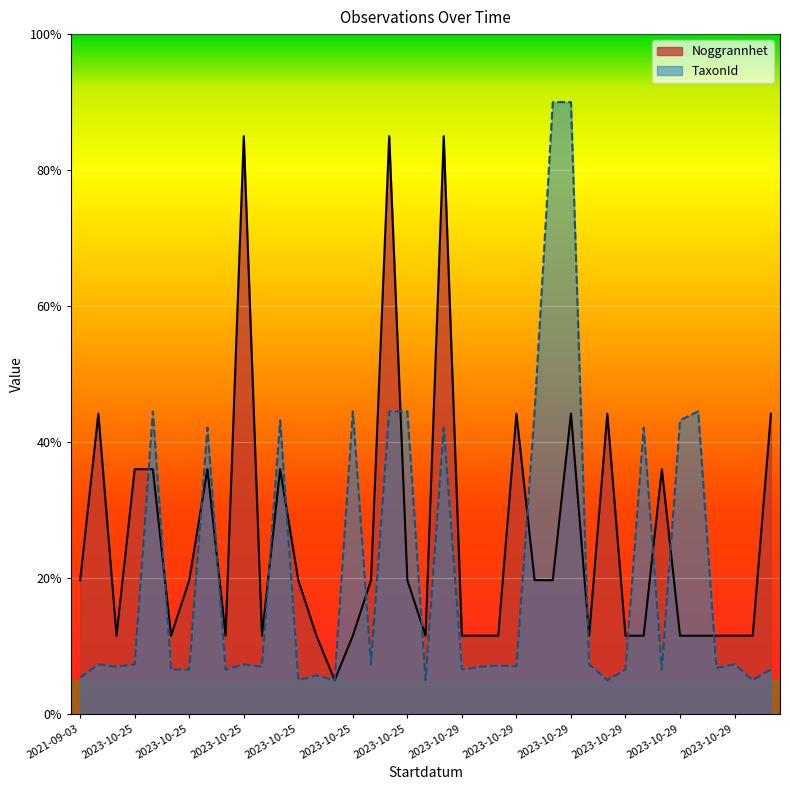

How many data points in TaxonId are less than 7?

18